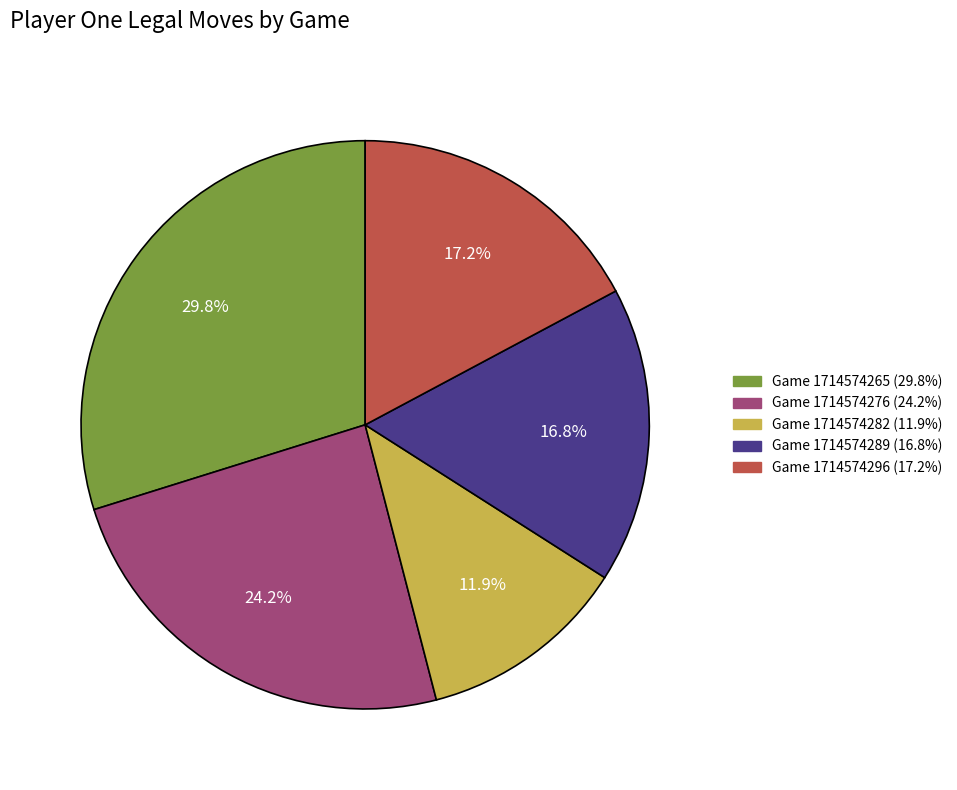

Which has a higher value, Game 1714574276 or Game 1714574282?

Game 1714574276